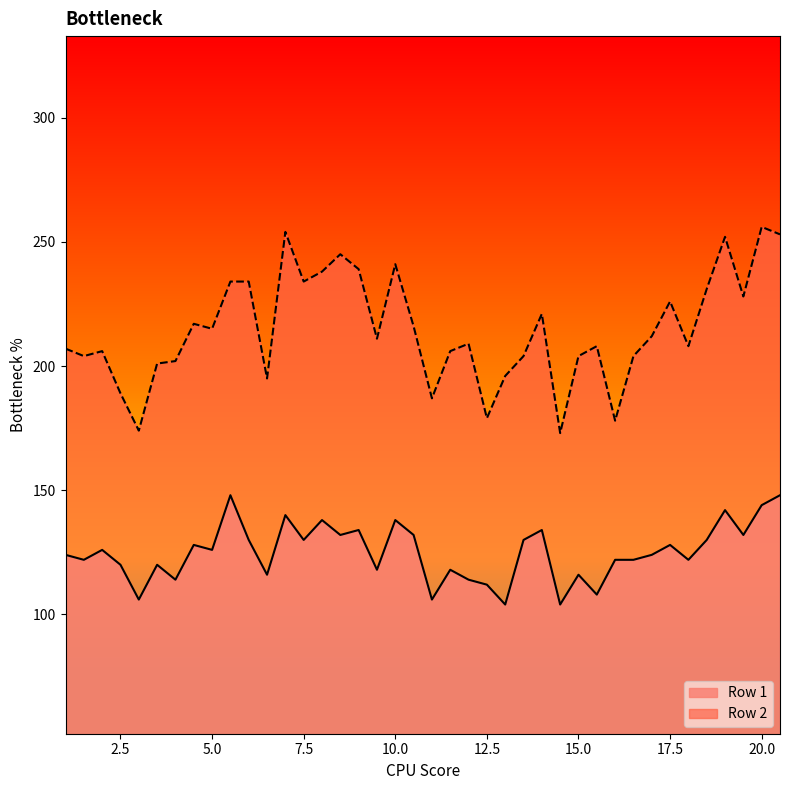

True or false: Row 1 has more than 1 interior local peaks.

True